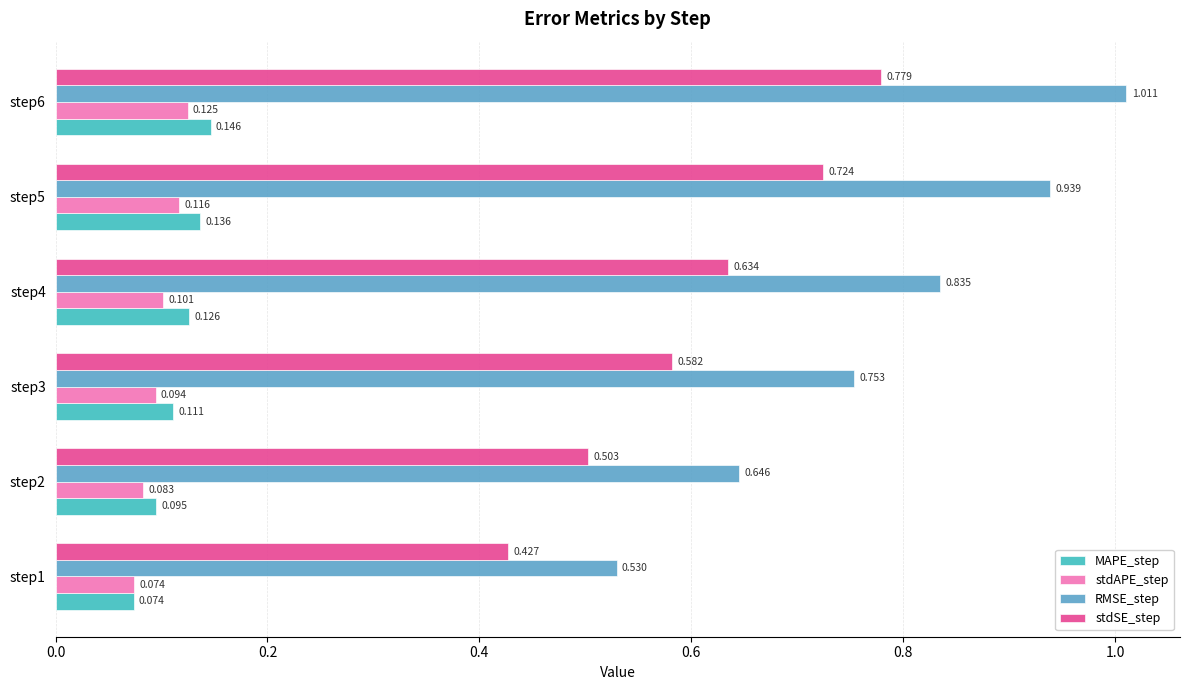

List the series in order of their peak value, lowest first.

stdAPE_step, MAPE_step, stdSE_step, RMSE_step